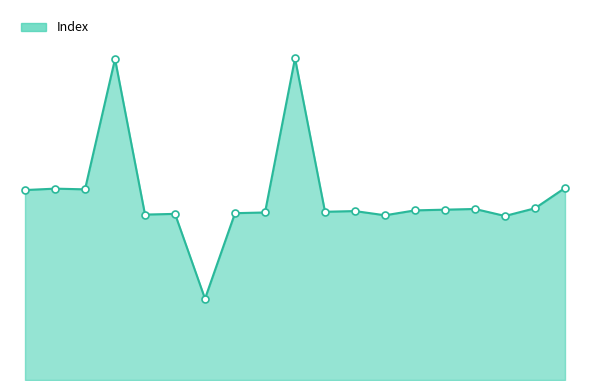

At which label is the value closest to 287?

2023-02-01